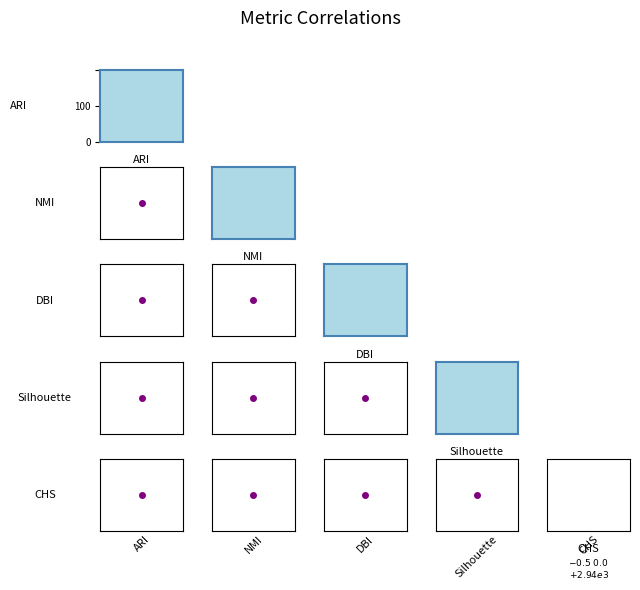

Which series changed the most between 0 and 2?

ARI